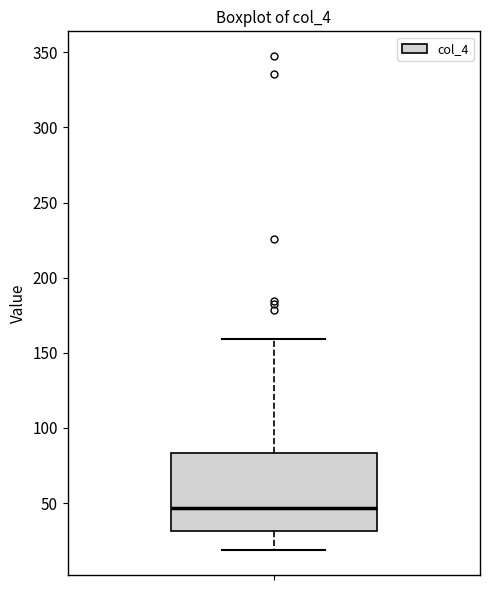

Where is the upper edge of the box on the y-axis? The values are not printed on the chart, so give them approximately, as read against the axis.

85